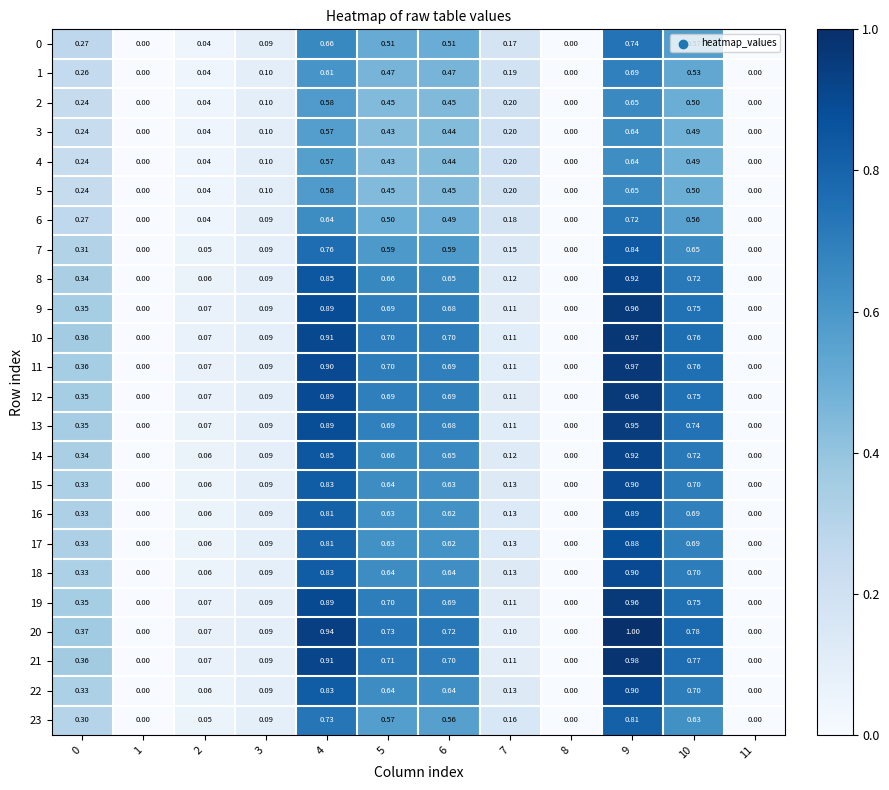

Is the value of 2 at 6 greater than the value of 20 at 11?

Yes